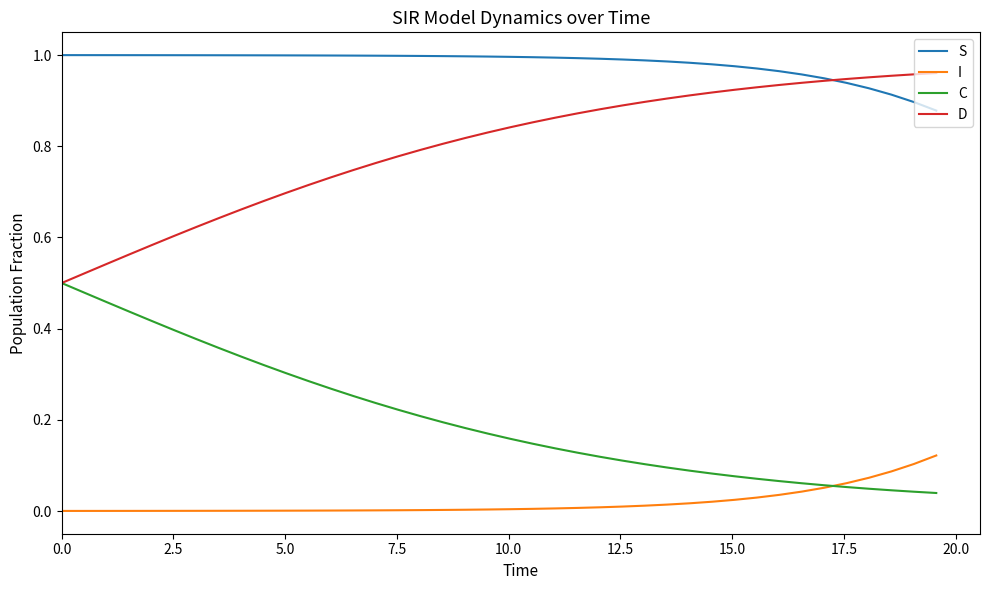

Rank the series by their average value, from lowest to highest.

I, C, D, S